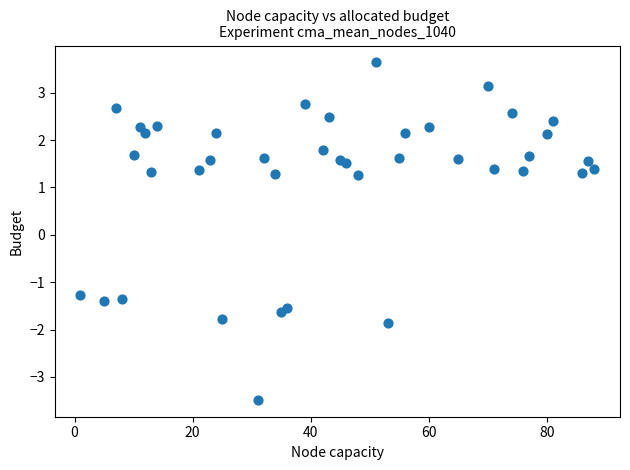

What is the range of Y values (max minus min)?

7.1